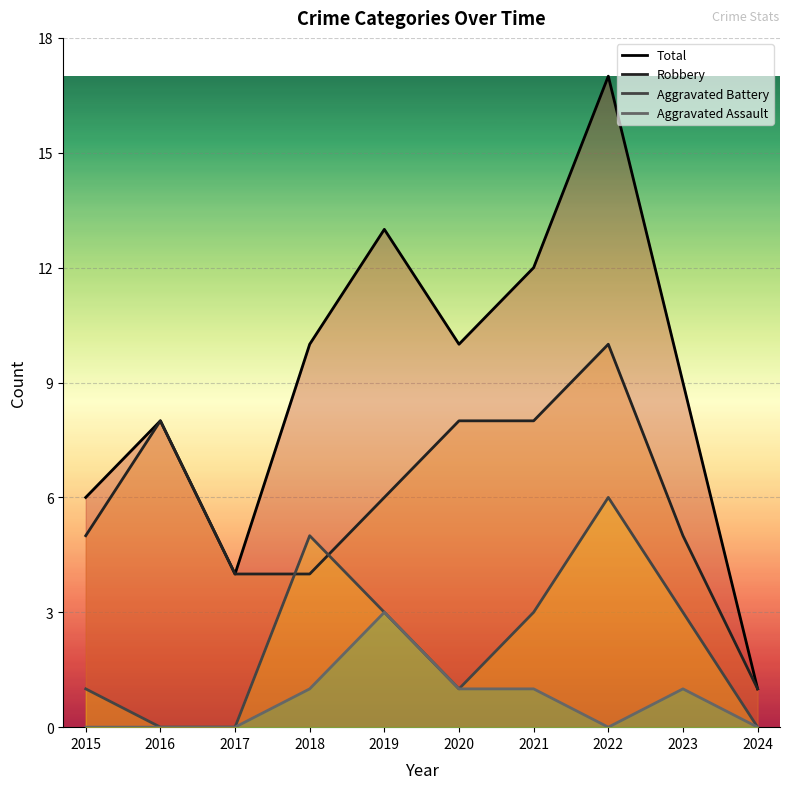

Which series has the largest total across all categories?

Total